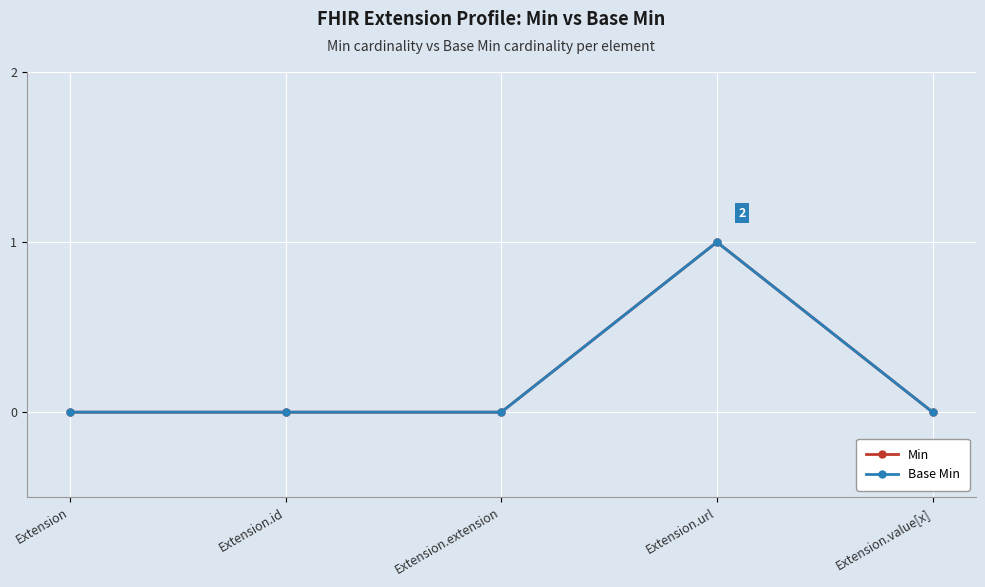

Does the chart have visible grid lines?

Yes